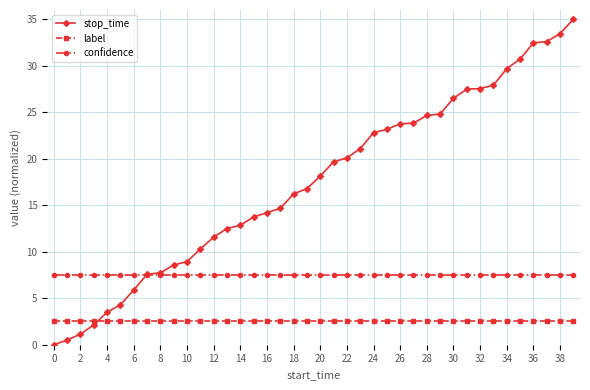

Which series has the widest spread of values?

stop_time